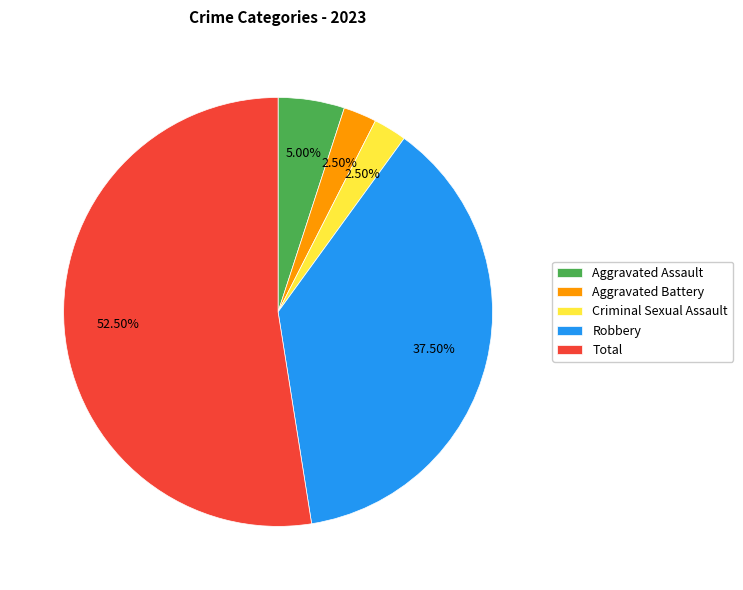

What is the largest slice in the pie chart?

Total